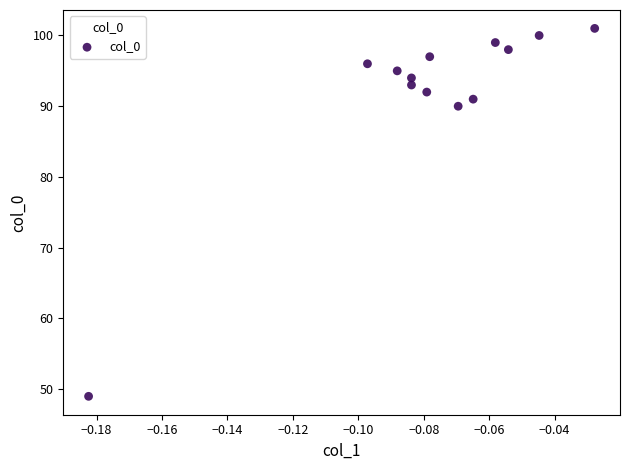

What Y value in the scatter plot is closest to 75?

90